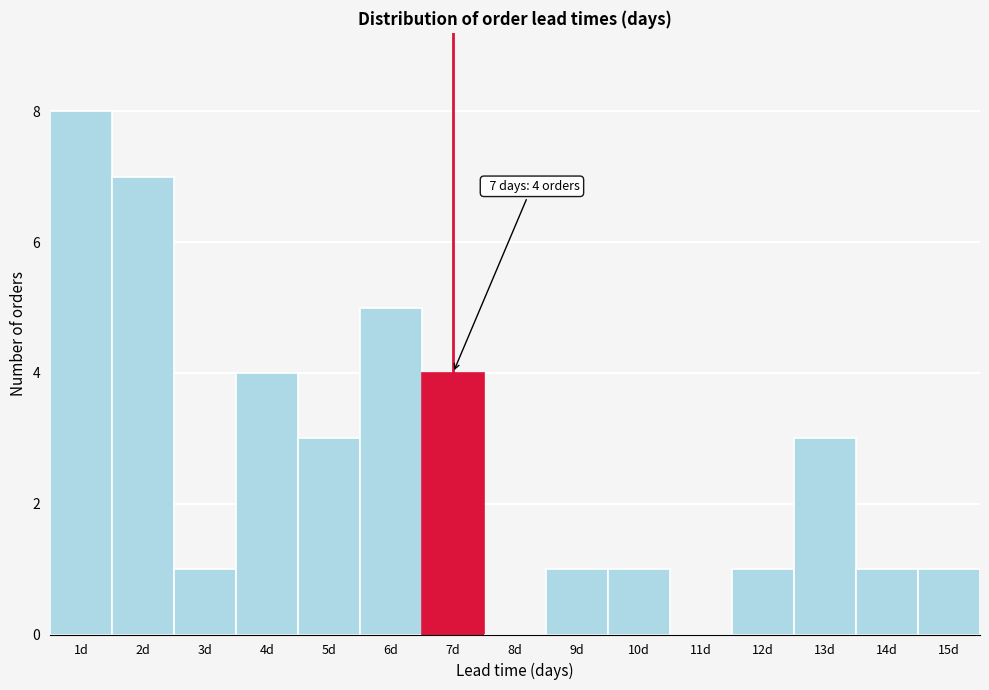

Which range on the x-axis has the tallest bar?

0.5 to 1.5